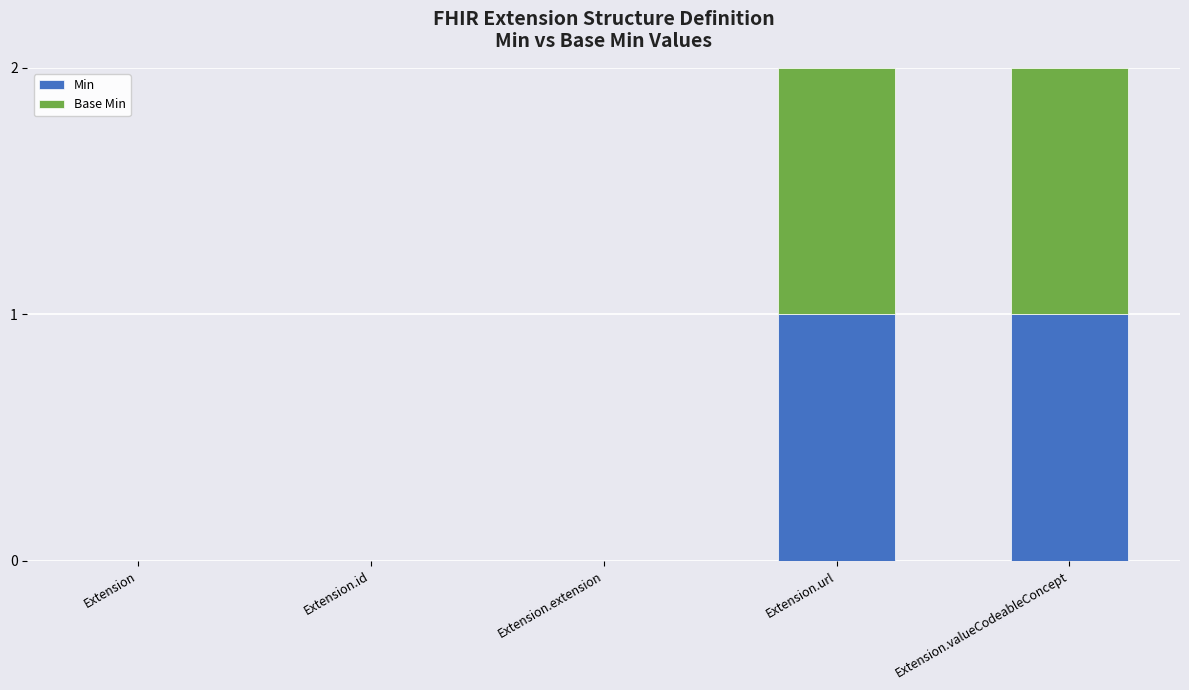

The Min series shows 0 at Extension.url. True or false?

False